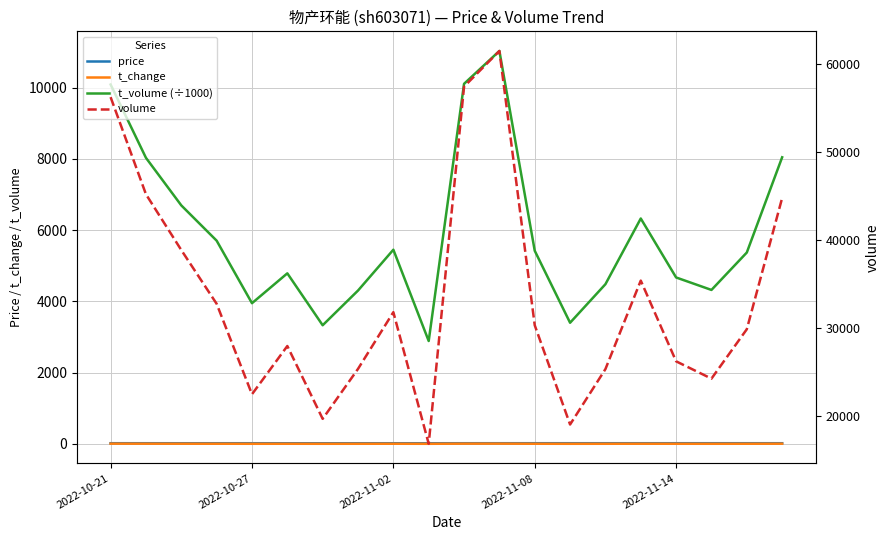

What position from the right is 6?

14